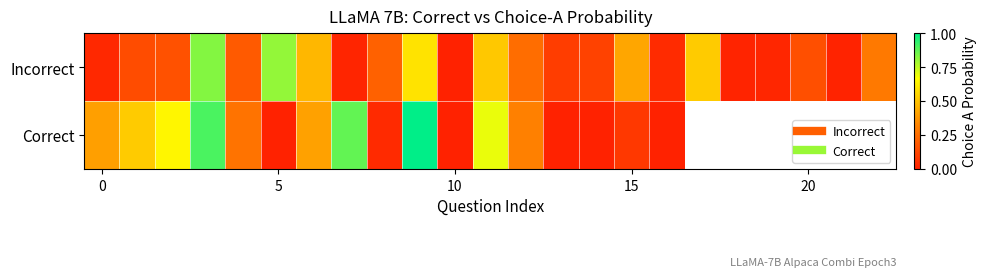

List the series in order of their peak value, lowest first.

Incorrect, Correct